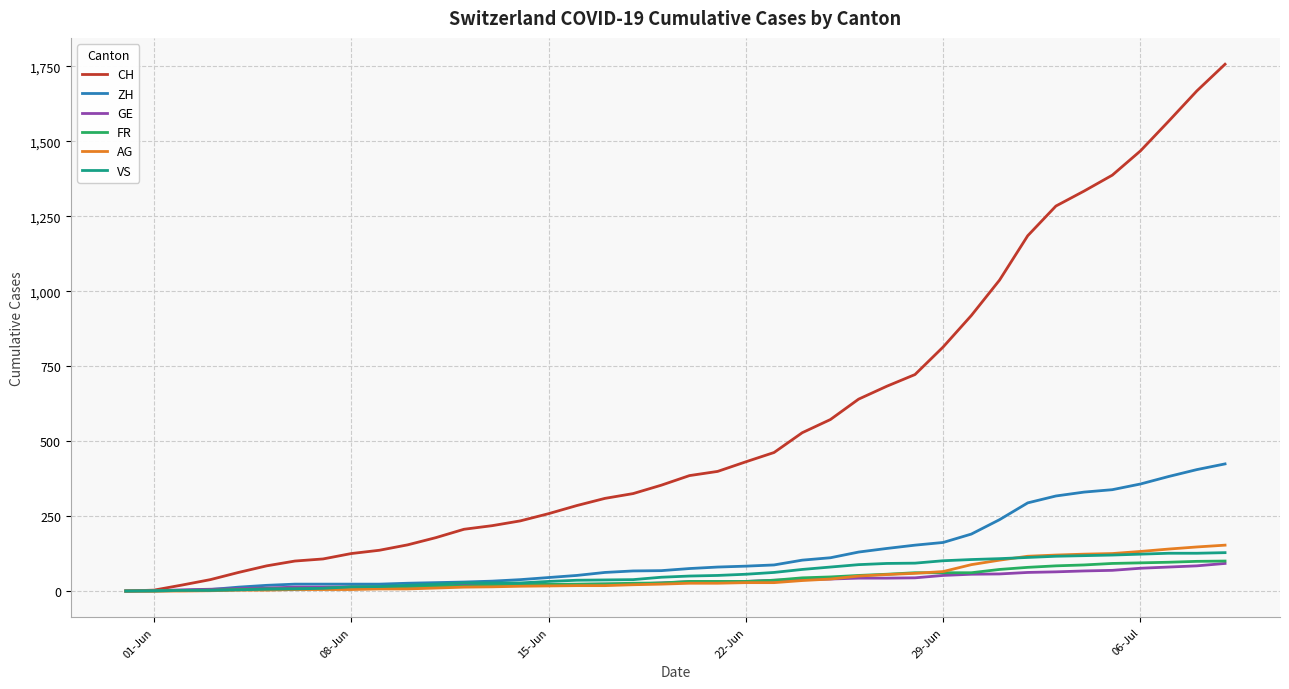

What is the highest value of the VS series?

128